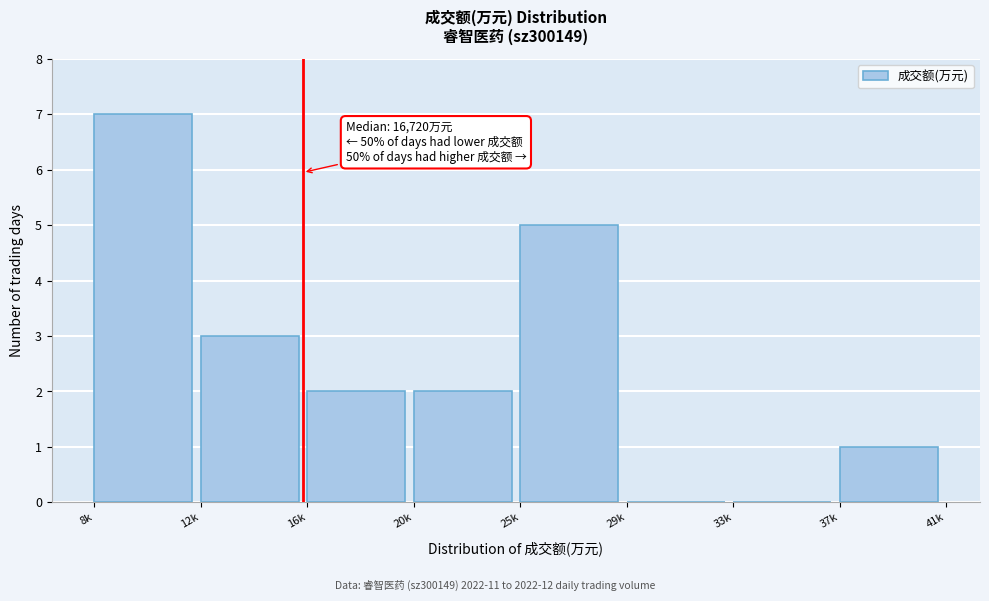

Reading left to right, list all the values displayed in this chart.

8k=7	12k=3	16k=2	20k=2	25k=5	29k=0	33k=0	37k=1